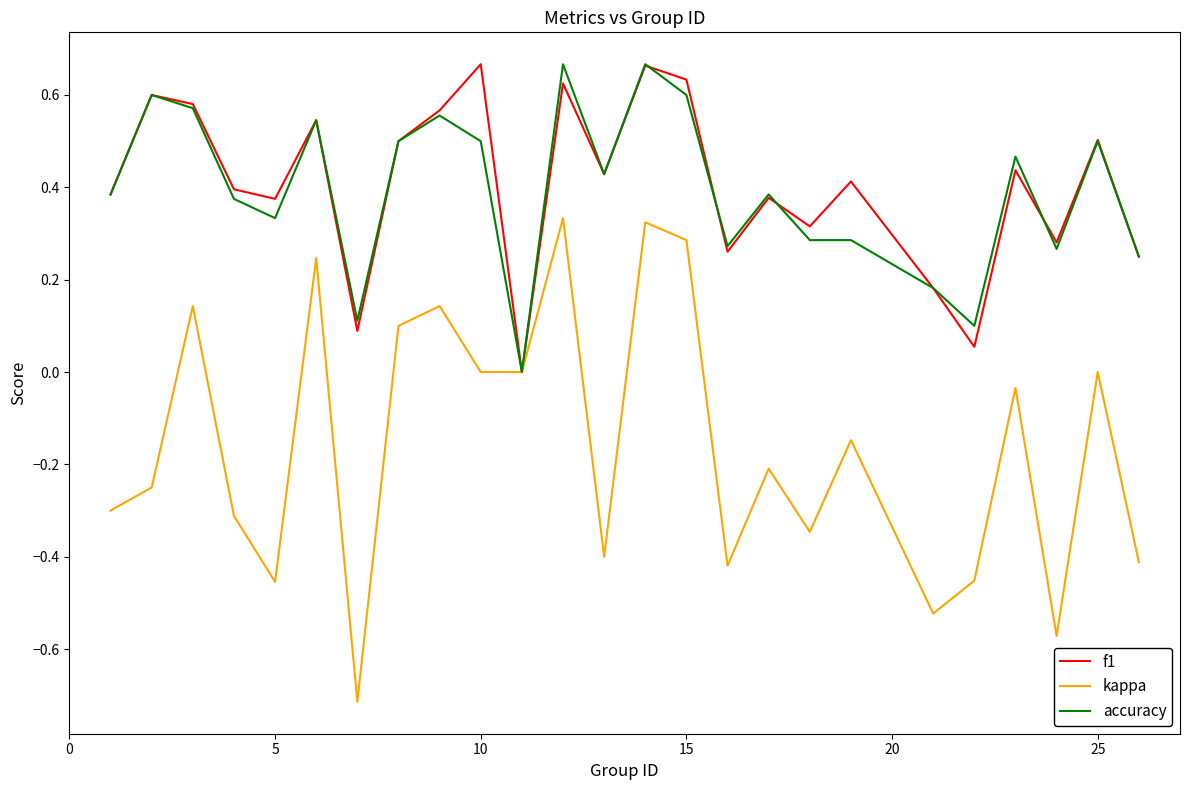

Which series has the largest range (max minus min)?

kappa